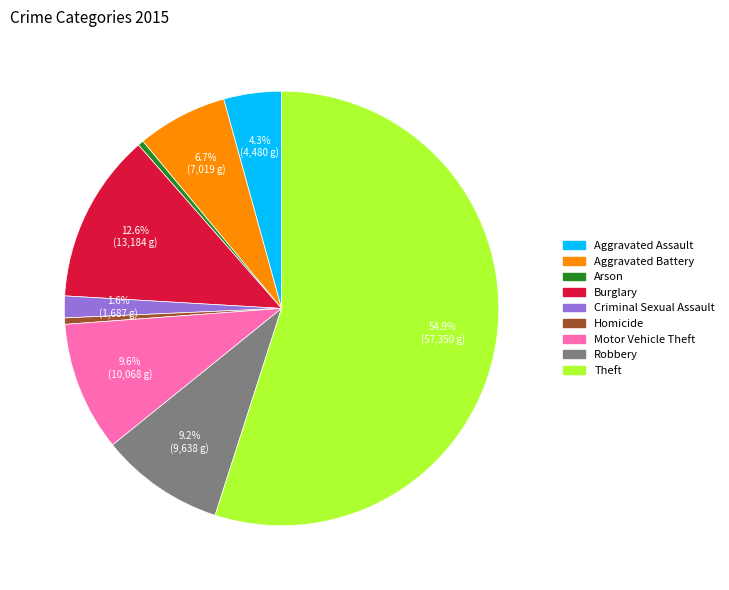

Between Robbery and Criminal Sexual Assault, which is larger?

Robbery